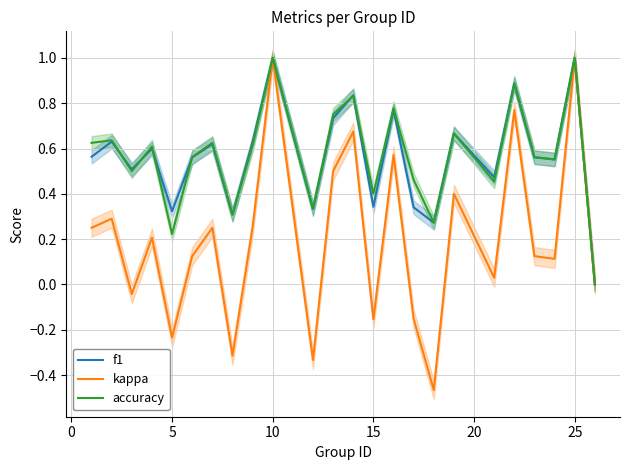

True or false: accuracy and kappa intersect in this chart.

False